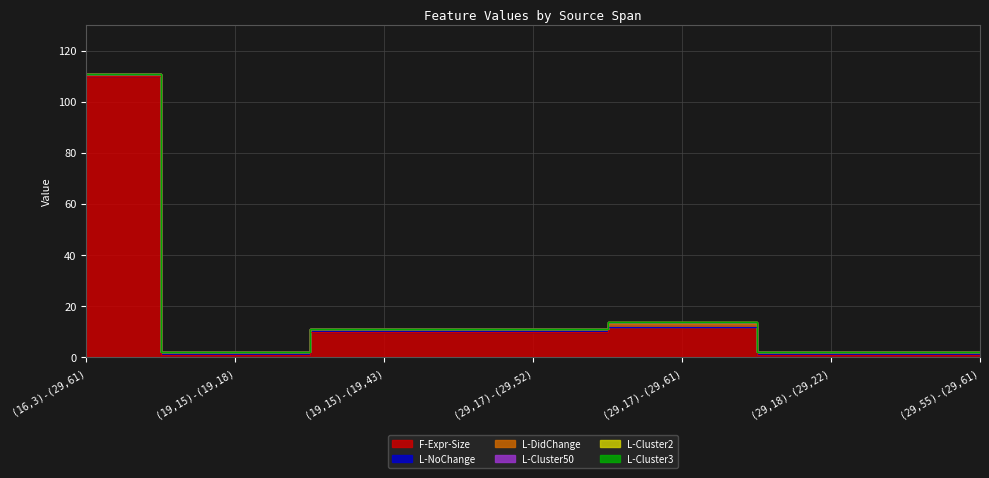

How many positive values does the L-DidChange series have?

1